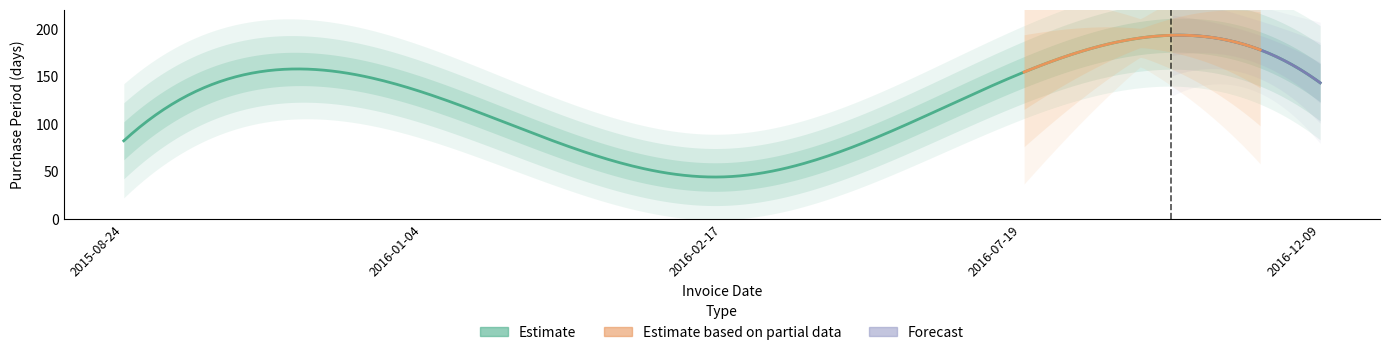

The value at 2016-02-17 is 27. True or false?

False